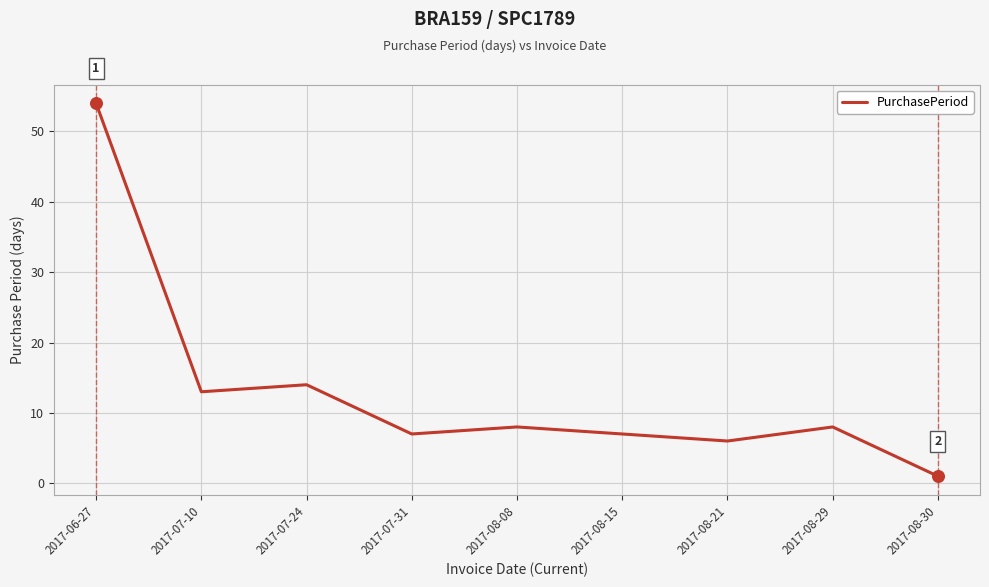

Approximately how many times larger is the value at 2017-08-30 compared to 2017-08-29?

0.1